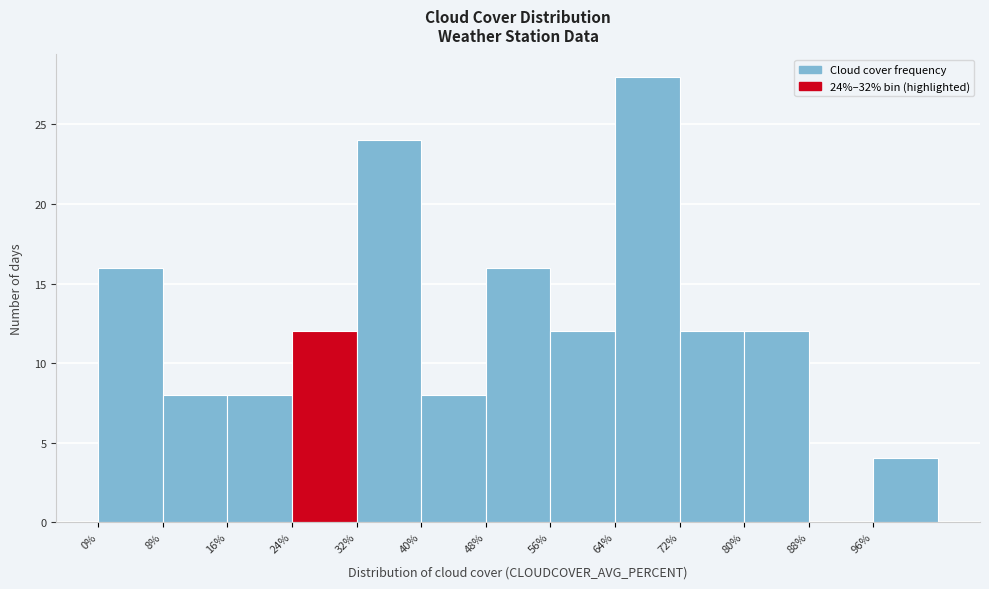

Over which range of the x-axis is the bar tallest?

64 to 72